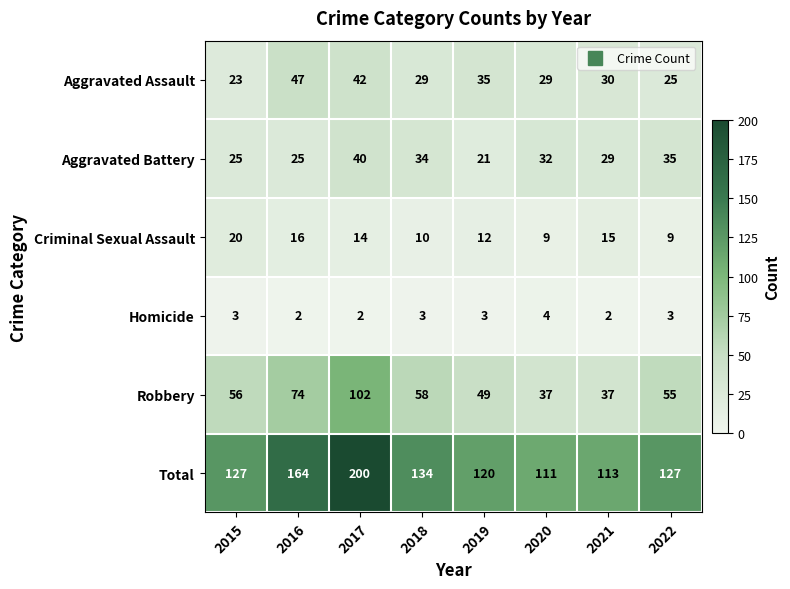

At which label is Aggravated Assault closest to 35?

2019